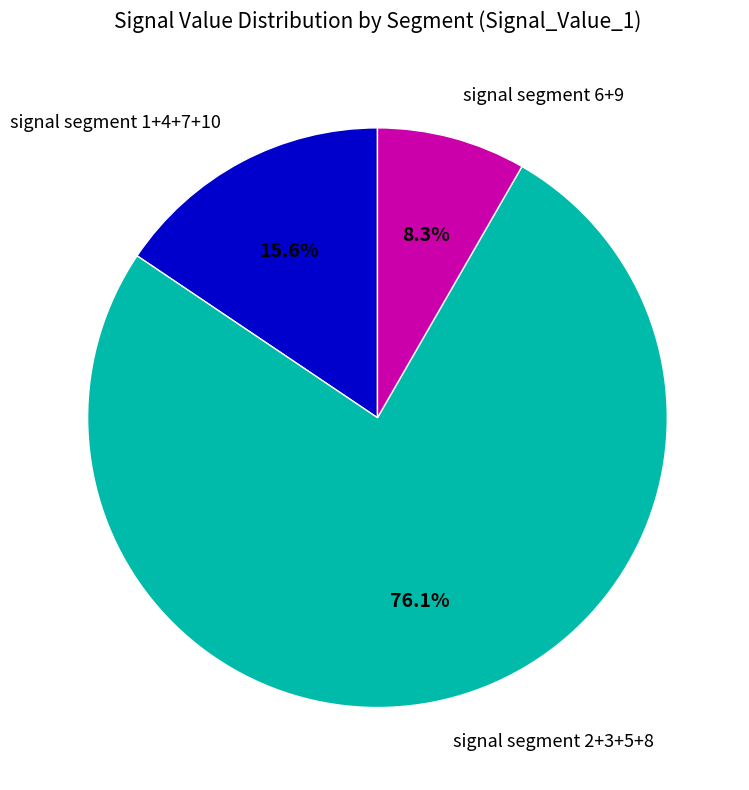

How many slices are in this pie chart?

3